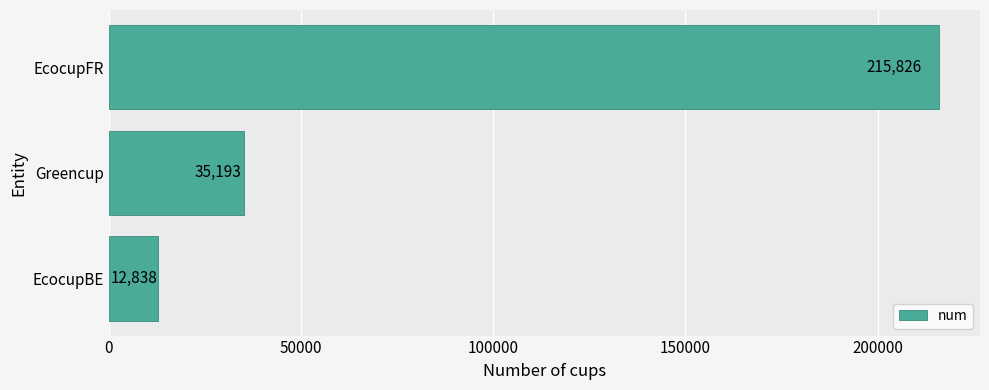

The value at EcocupFR is 215826. True or false?

True